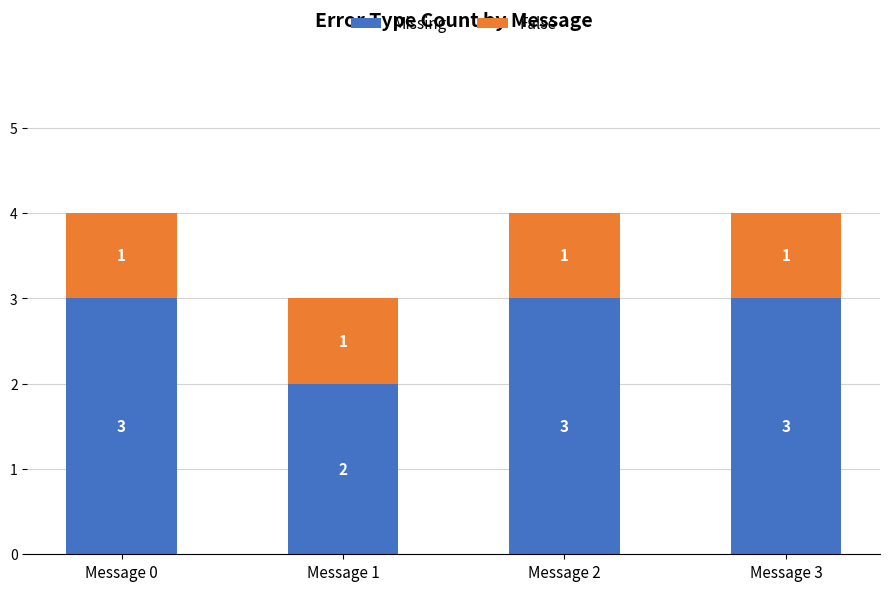

What are all the series names shown in the legend?

Missing, False